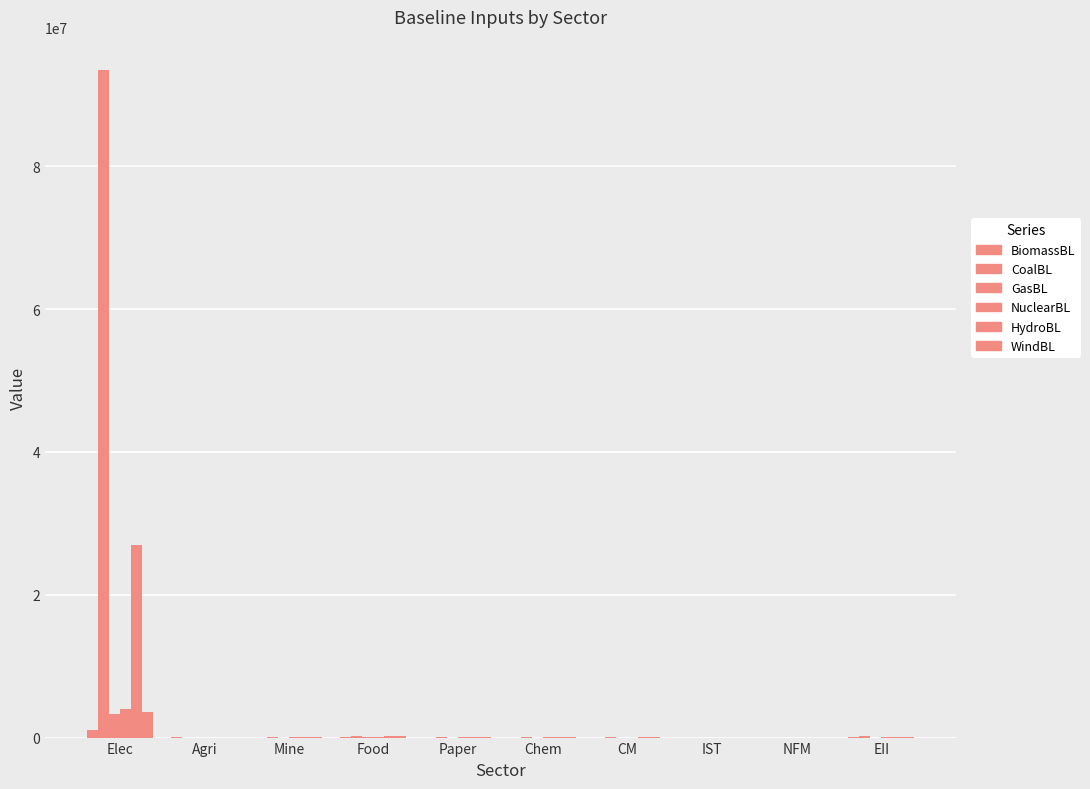

Reading right to left, extract all data points from this chart.

BiomassBL: EII=30196.5	NFM=854.6	IST=734.2	CM=4607.0	Chem=9518.7	Paper=10862.9	Food=55095.1	Mine=6236.1	Agri=48522.9	Elec=1074850.2
CoalBL: EII=159226.9	NFM=4506.2	IST=3871.5	CM=24292.7	Chem=50192.1	Paper=57280.4	Food=290517.8	Mine=32883.0	Agri=0.0	Elec=93423704.6
GasBL: EII=9724.6	NFM=275.2	IST=236.4	CM=1483.6	Chem=3065.4	Paper=3498.3	Food=17743.0	Mine=2008.3	Agri=0.0	Elec=3300440.5
NuclearBL: EII=75003.2	NFM=2122.6	IST=1823.7	CM=11443.0	Chem=23642.8	Paper=26981.7	Food=136847.2	Mine=15489.4	Agri=0.0	Elec=4052248.5
HydroBL: EII=134336.3	NFM=3801.8	IST=3266.3	CM=20495.2	Chem=42346.0	Paper=48326.2	Food=245103.4	Mine=27742.7	Agri=0.0	Elec=26980368.6
WindBL: EII=84055.8	NFM=2378.8	IST=2043.8	CM=12824.1	Chem=26496.4	Paper=30238.3	Food=153364.2	Mine=17358.9	Agri=0.0	Elec=3545979.3